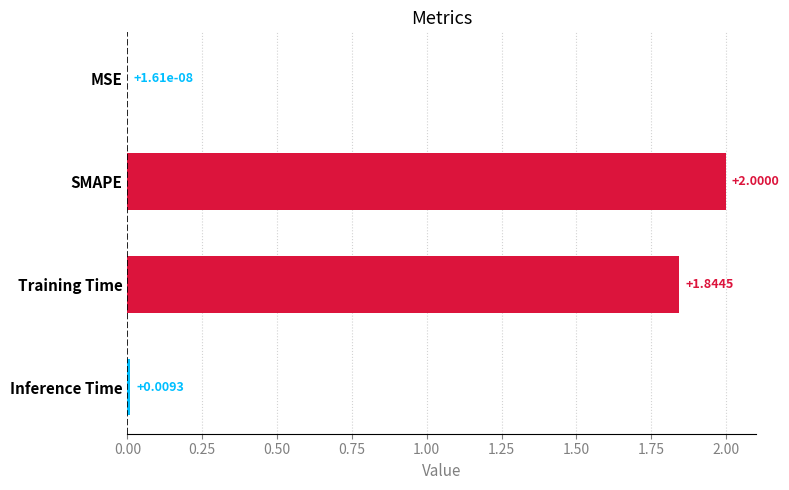

Are the bars grouped side by side (vs. stacked)?

No